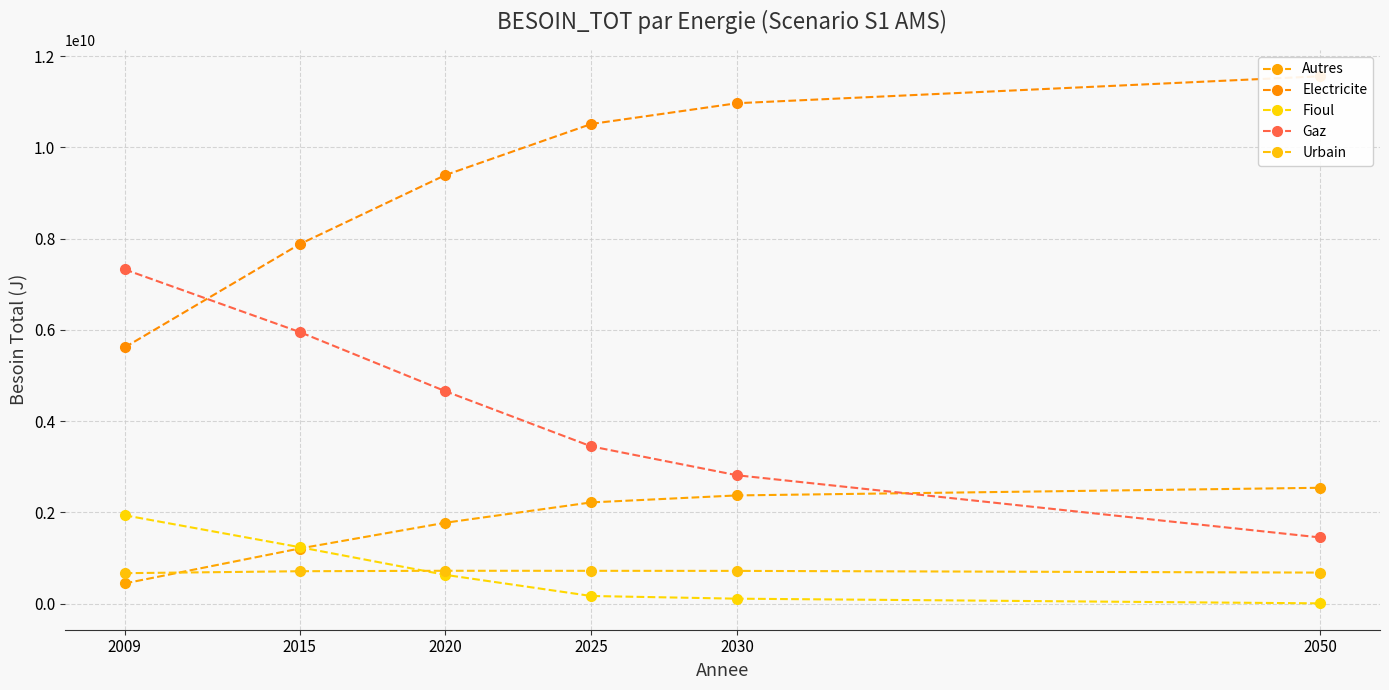

At which label does Urbain first exceed 716352957?

2020